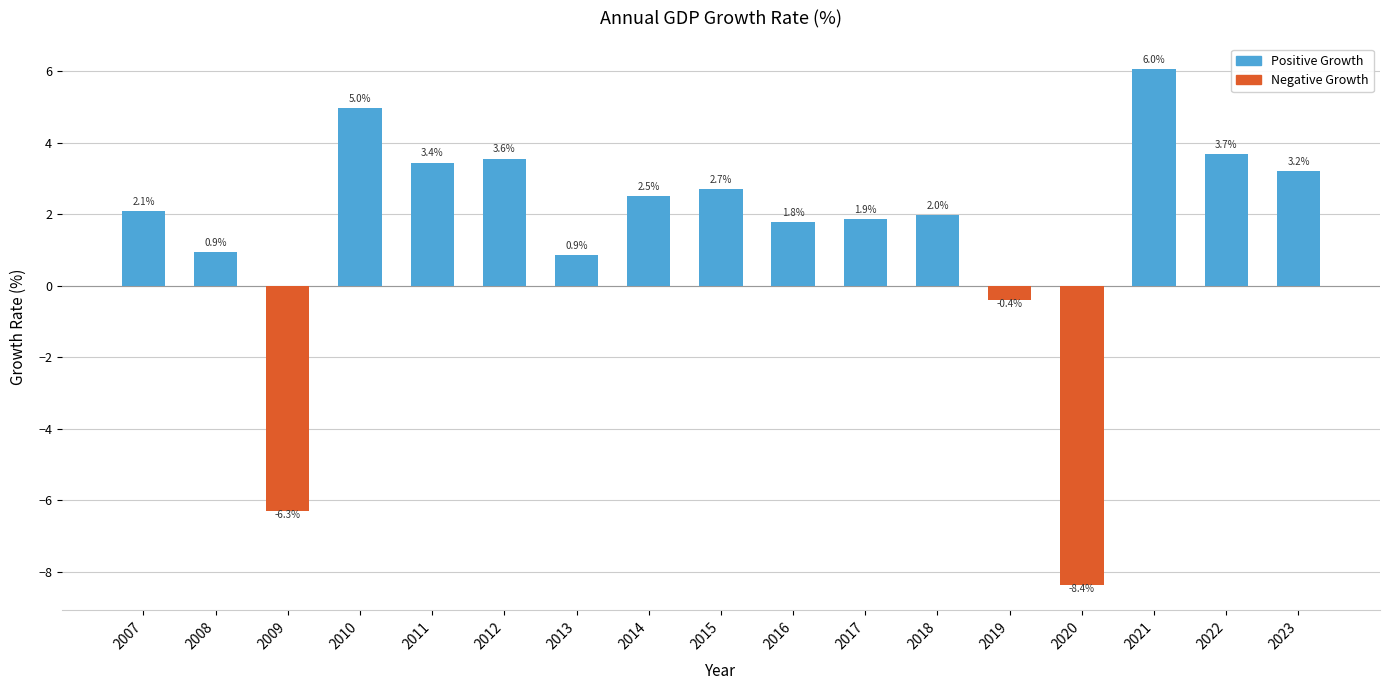

The value at 2010 is 5.0. True or false?

True